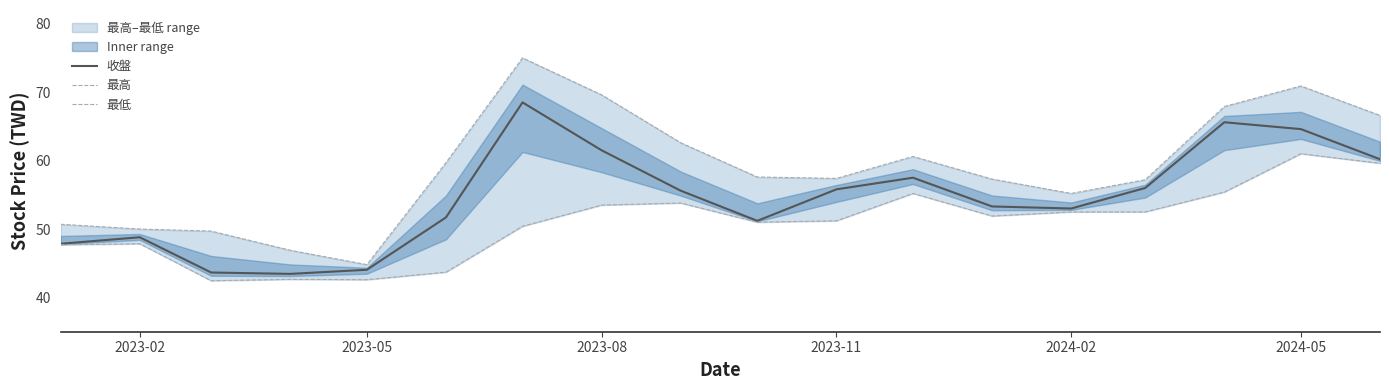

What is the difference between the maximum and minimum values in the 最低 series?

18.5